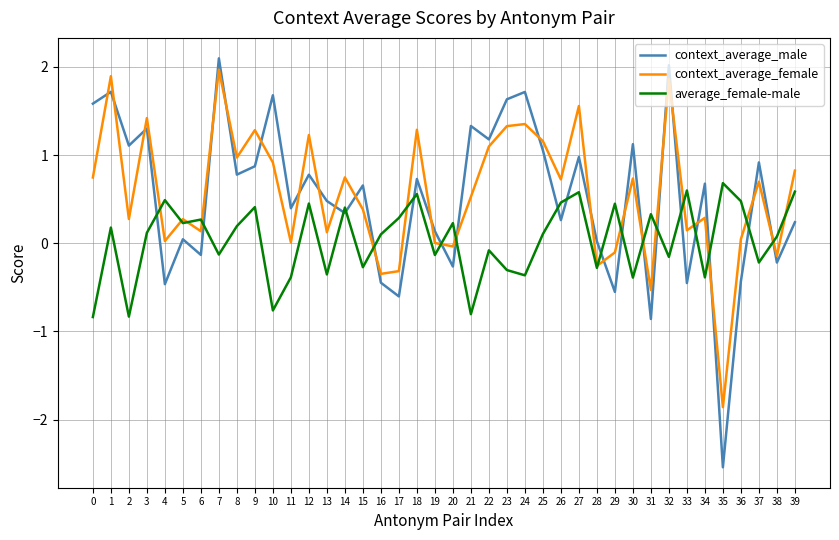

True or false: context_average_male has a value of -1.3 at 31.

False